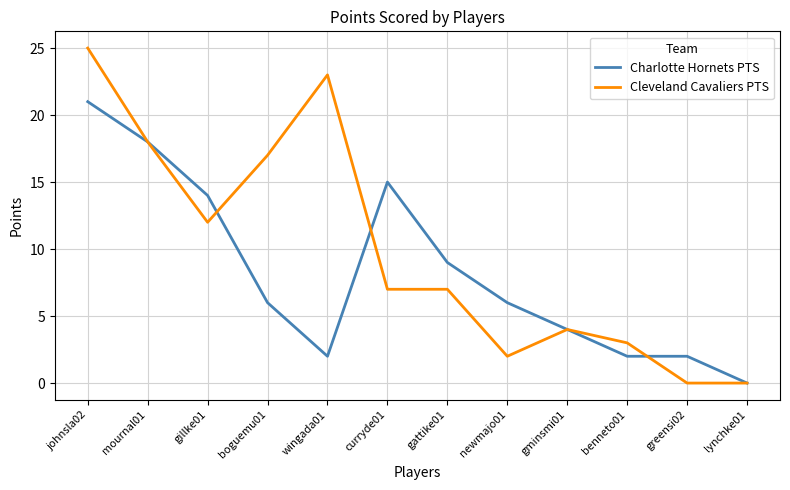

What is the highest value of the Cleveland Cavaliers PTS series?

25